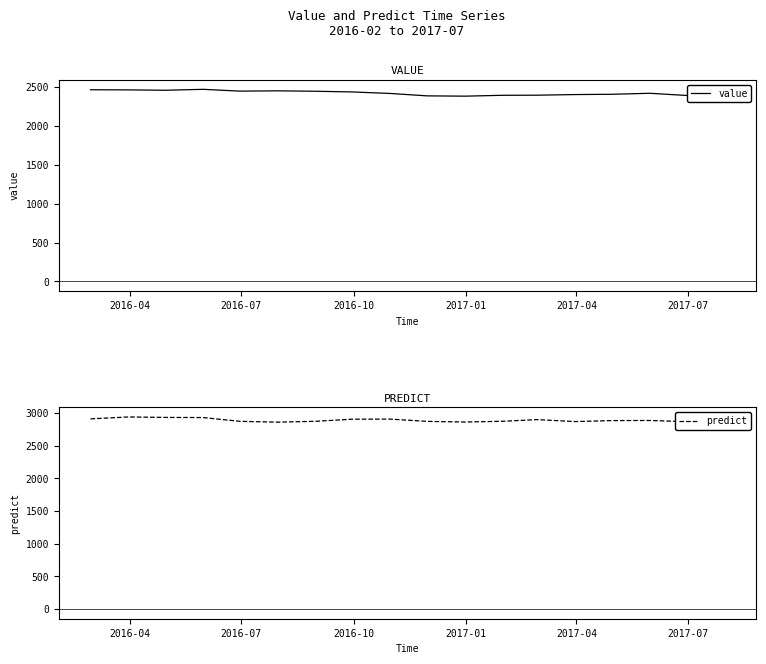

What is the maximum value for value?

2466.3